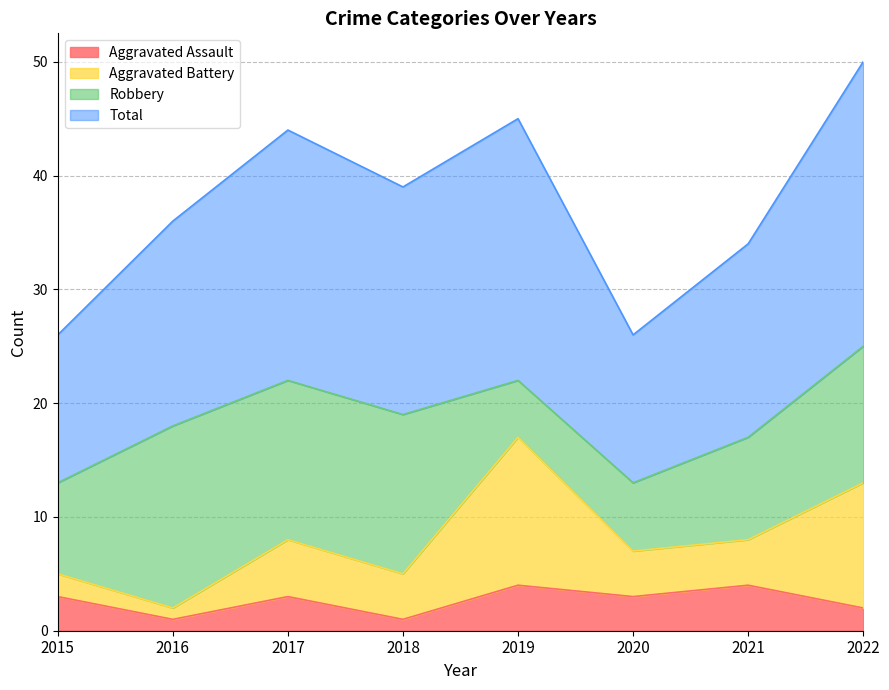

What is the spread (max minus min) of values at 2020?

23